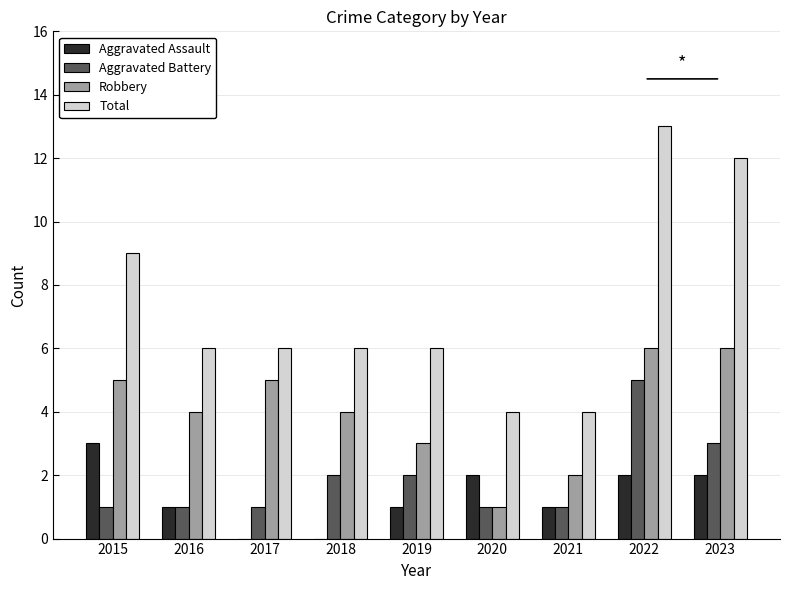

At which label is Total closest to 8?

2015